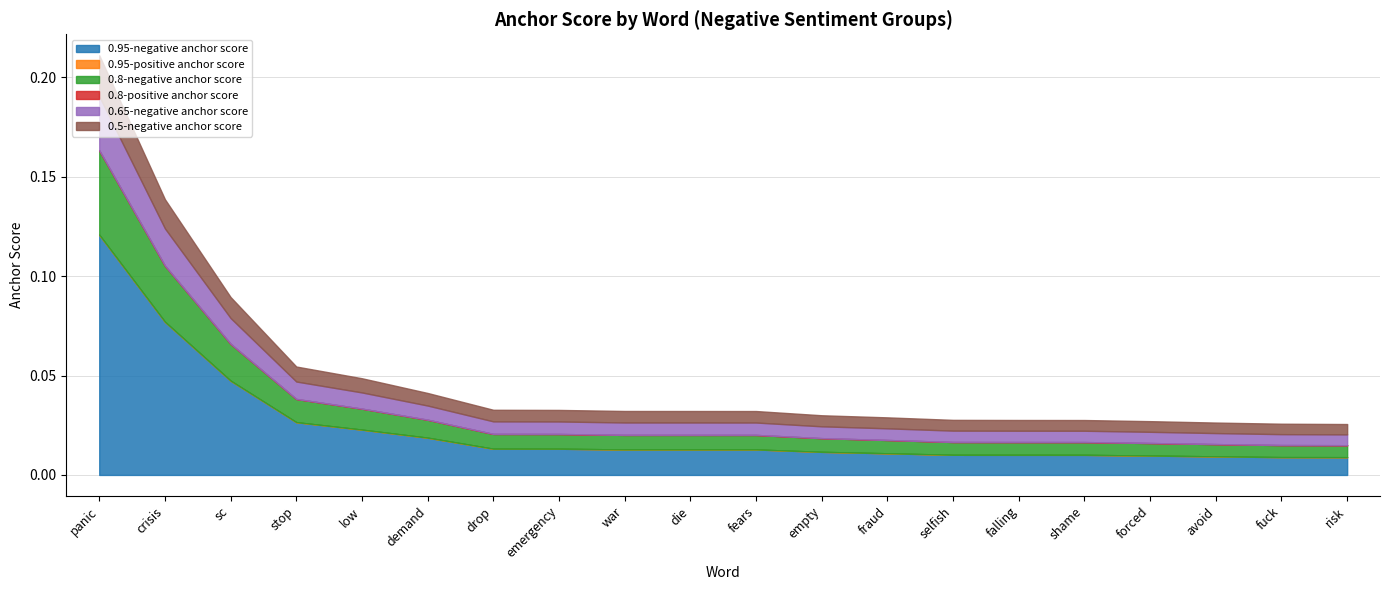

Which series has the largest range (max minus min)?

0.95-negative anchor score